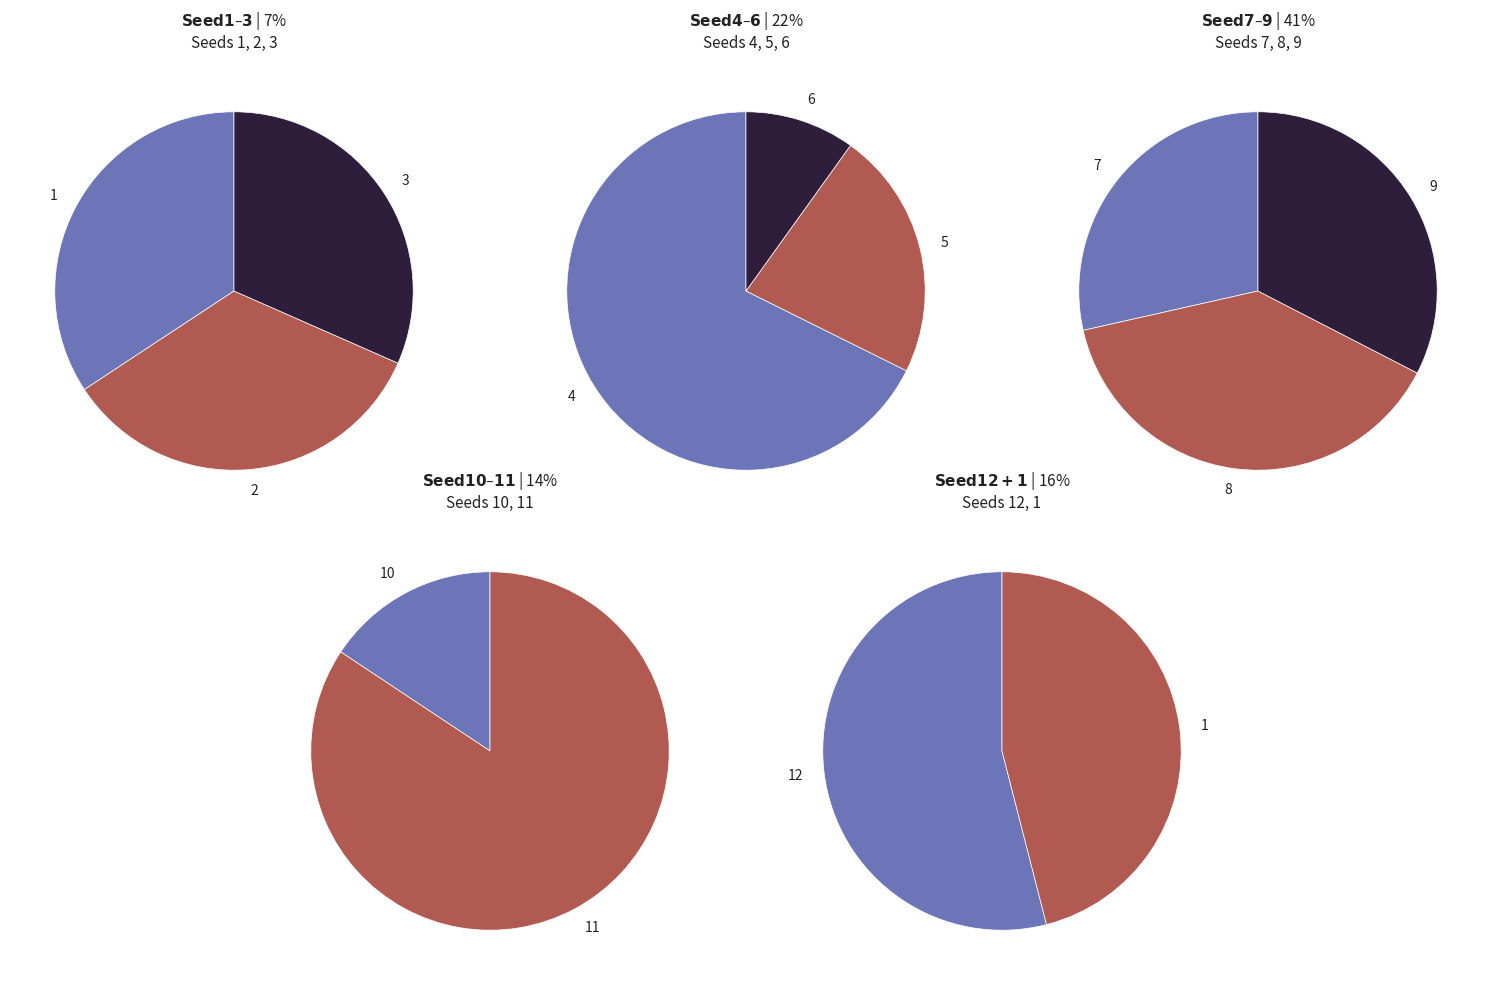

Between 12 and 4, which is larger?

4